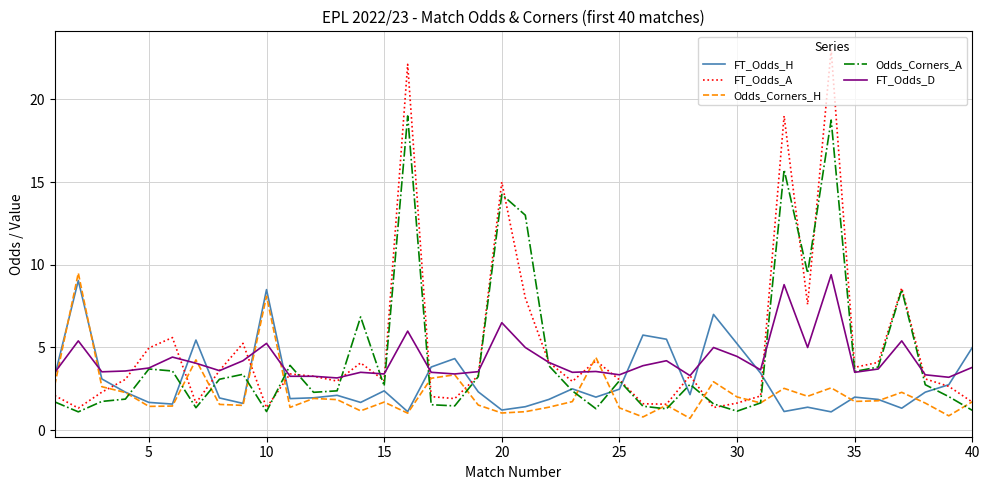

Which series has the largest range (max minus min)?

FT_Odds_A